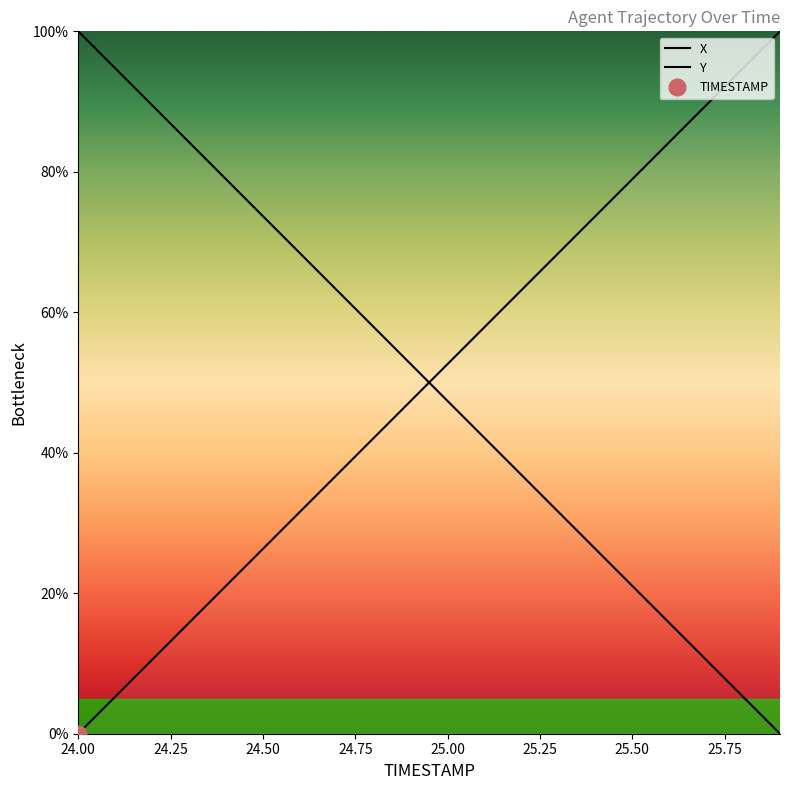

Is the value of X at 25.6 greater than the value of Y at 24.2?

Yes